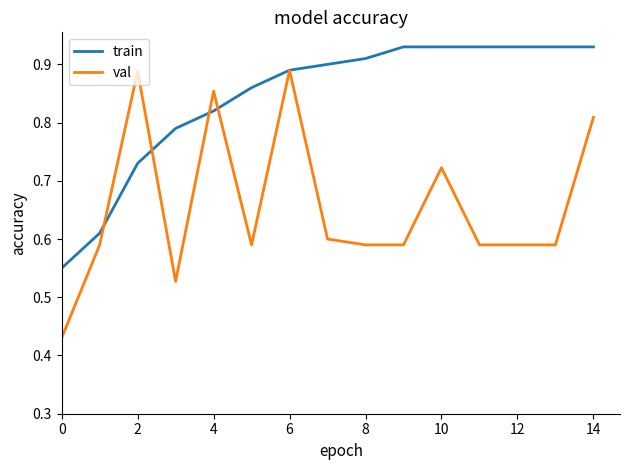

List the series in order of their overall mean, highest first.

train, val